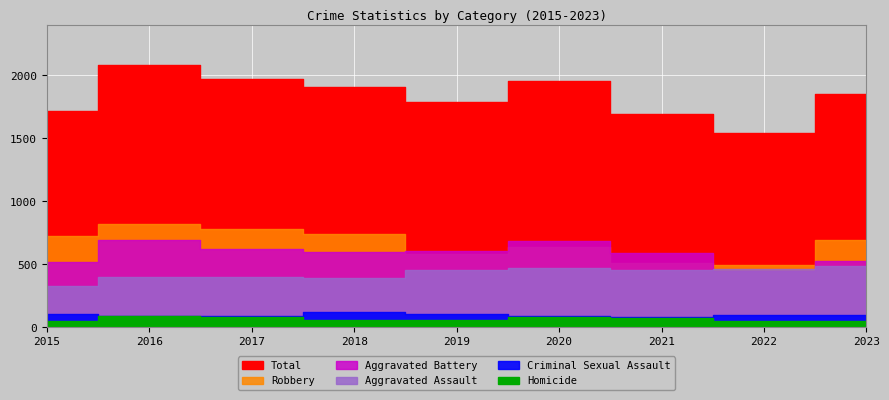

At which category is the sum across all series the highest?

2016